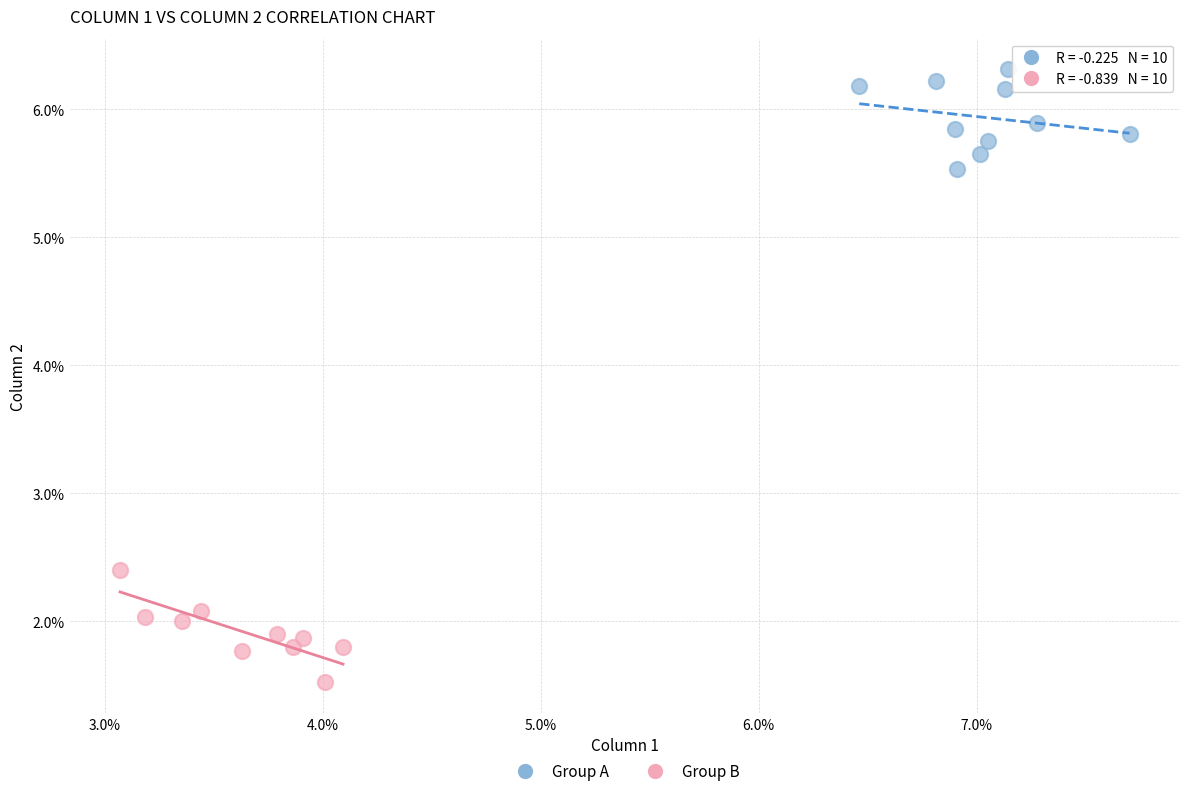

What are all the series names shown in the legend?

Group A, Group B